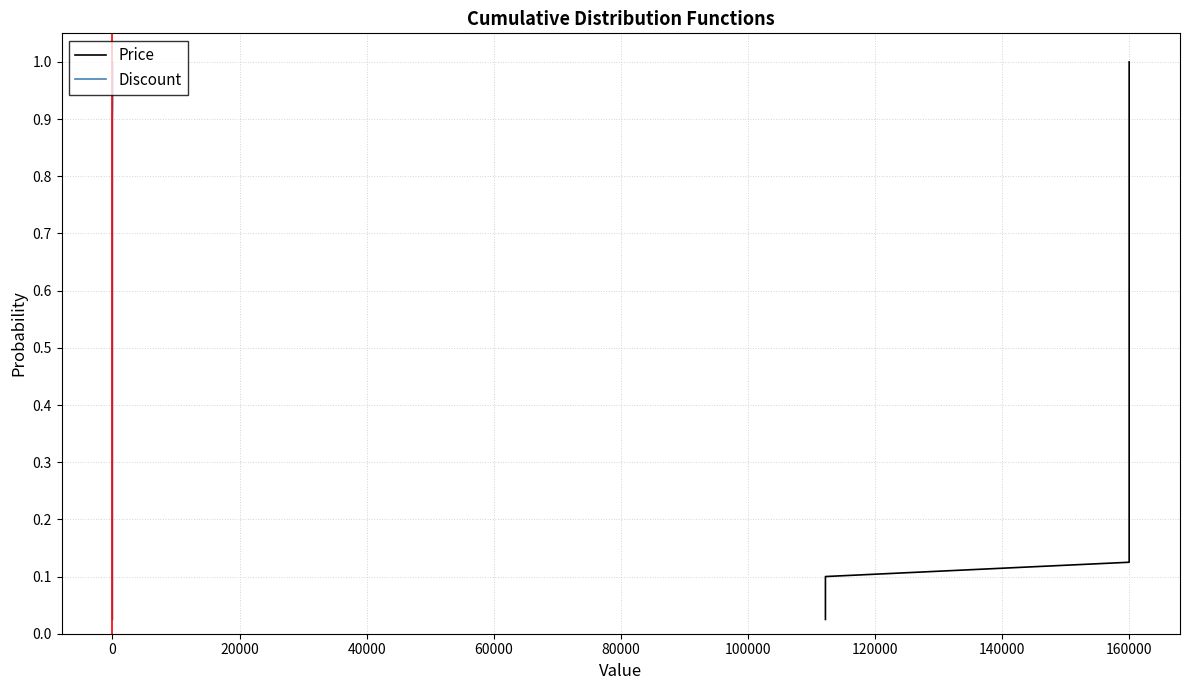

Which has a higher value, 160000 or 160000?

160000